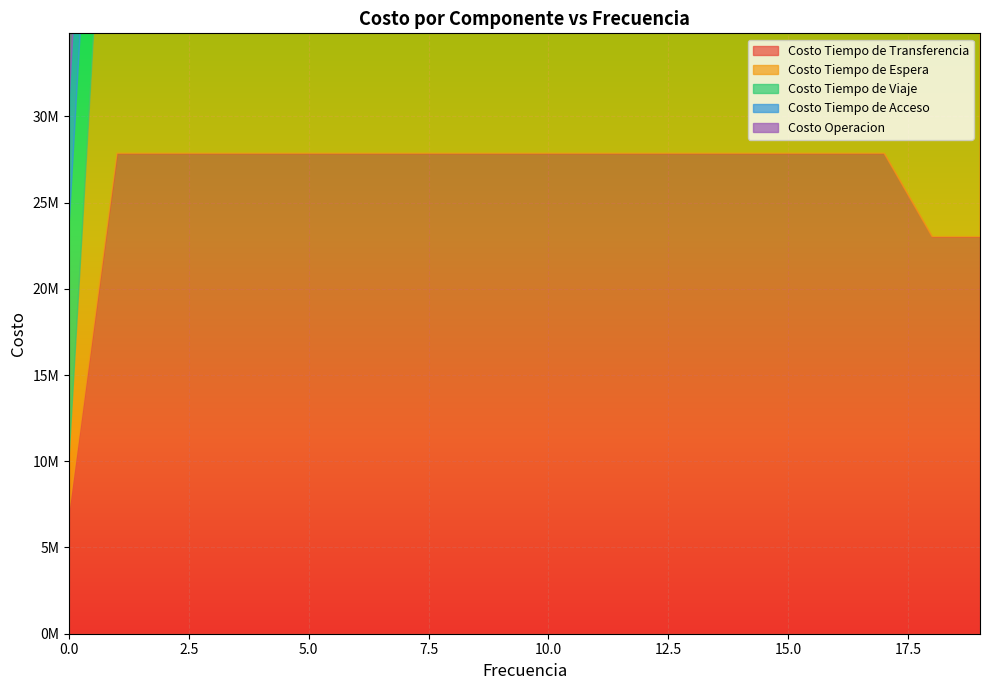

What is the maximum value shown in the chart?

30271279.1